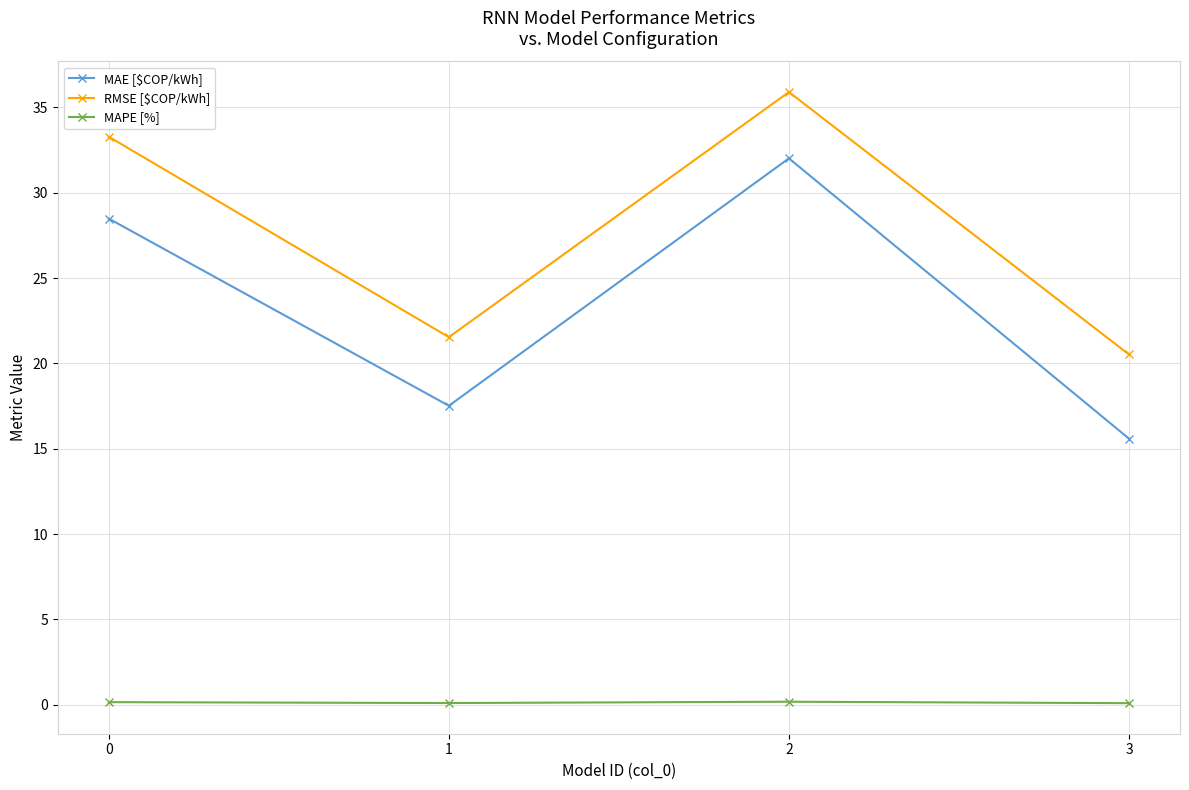

True or false: MAE [$COP/kWh] and RMSE [$COP/kWh] cross at least once.

False